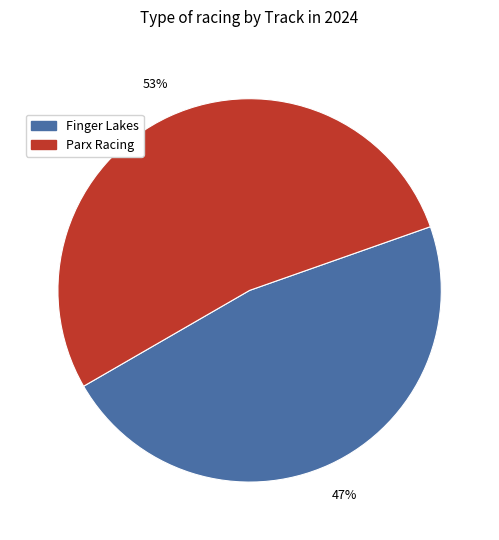

Which category accounts for the majority?

Parx Racing